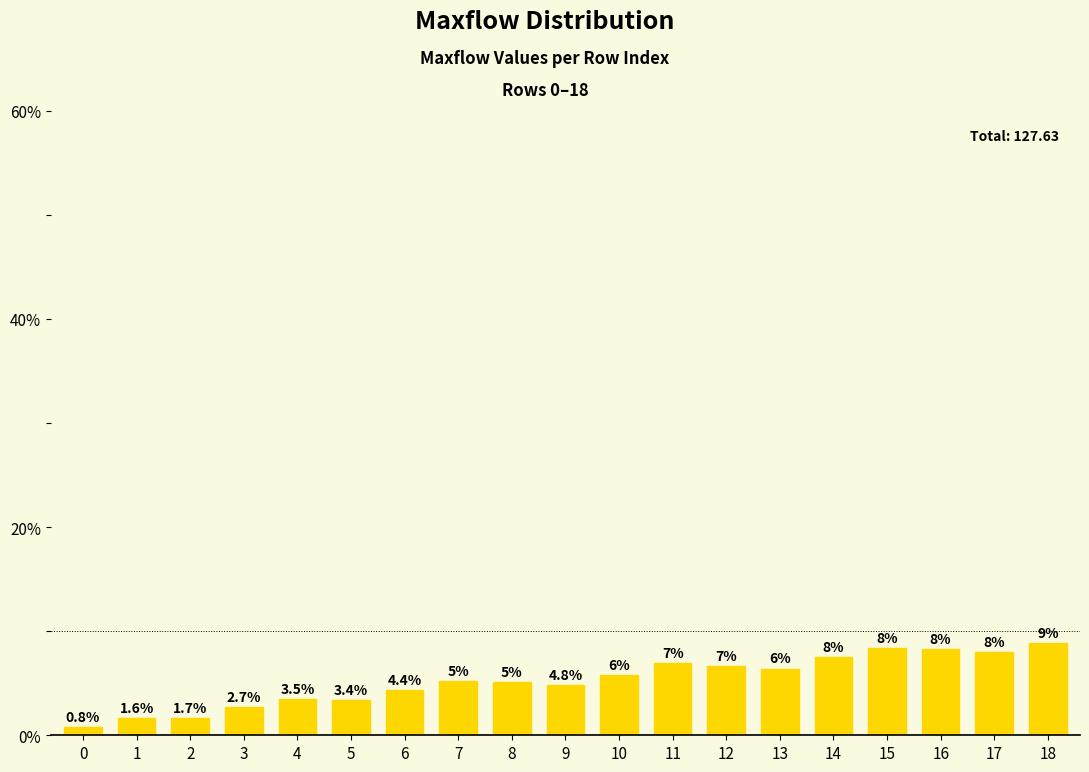

What is the ratio of the value at 15 to the value at 7?

1.6